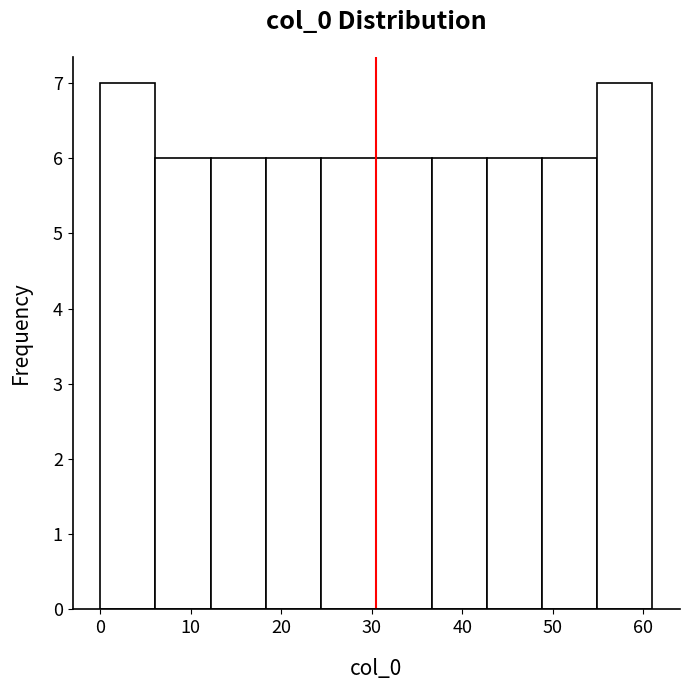

How tall is the bar that spans 48.8 to 54.9 on the x-axis? Neither the bar edges nor the heights are printed on the chart, so give them approximately, as read against the axes.

6